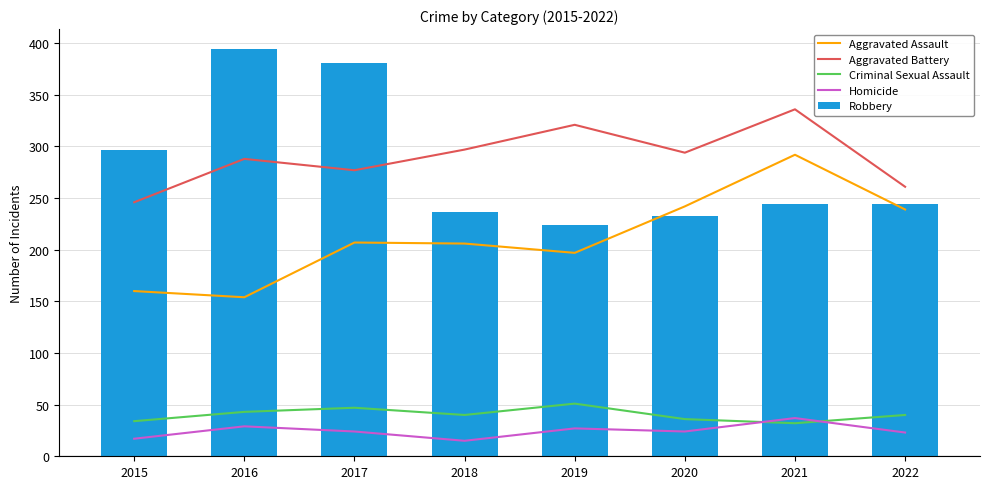

Rank the series at 2016 from highest to lowest value.

Robbery, Aggravated Battery, Aggravated Assault, Criminal Sexual Assault, Homicide